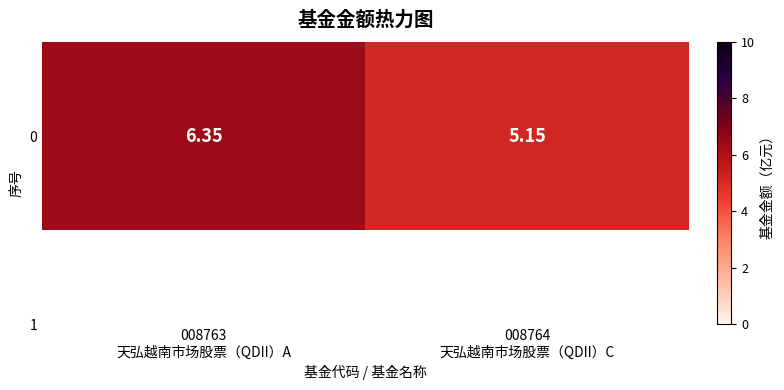

At which category does the chart reach its peak across all series?

008763
天弘越南市场股票（QDII）A